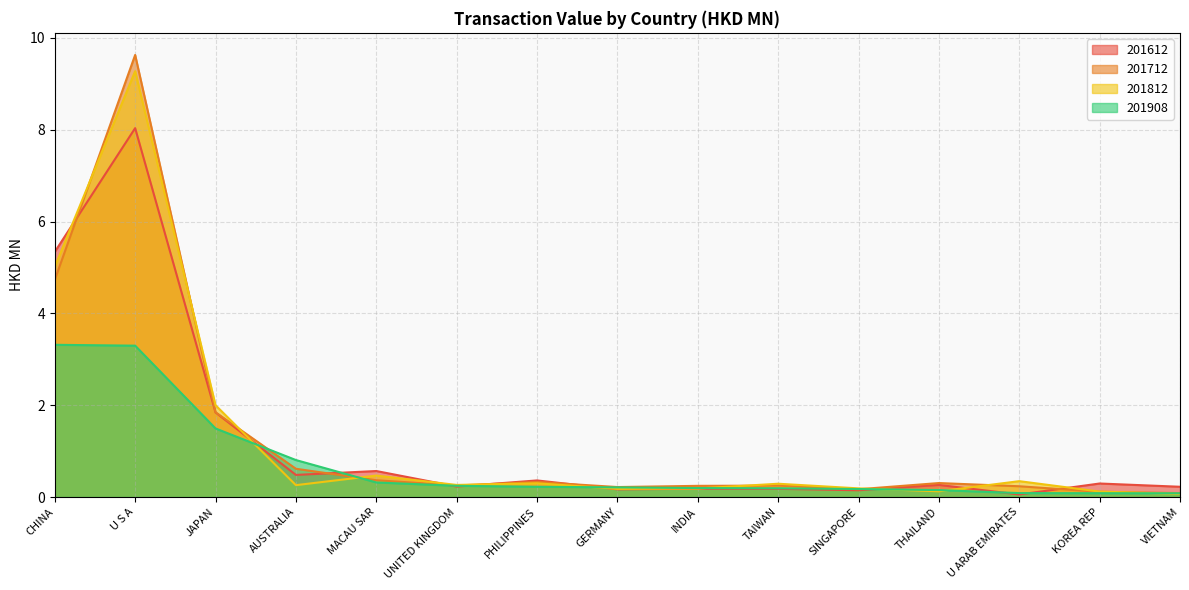

In 201612, how many points are higher than both neighbors (excluding endpoints)?

6